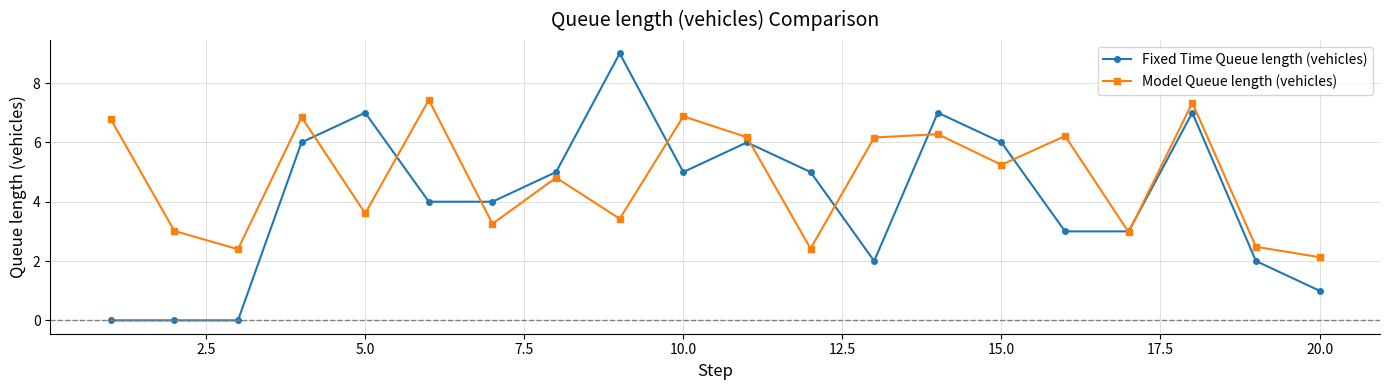

What is the value of the Model Queue length (vehicles) point at the 12th from the left?

2.4